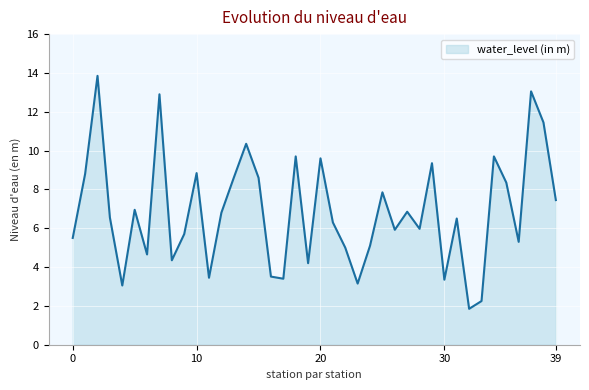

What is the minimum value shown in the chart?

1.9